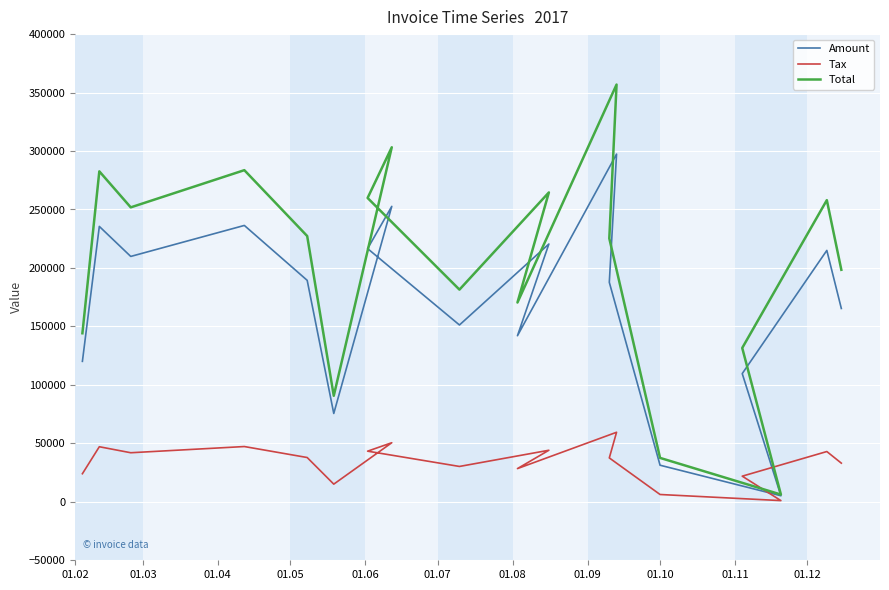

The value of Amount at 01.03 is 67269.7. True or false?

False